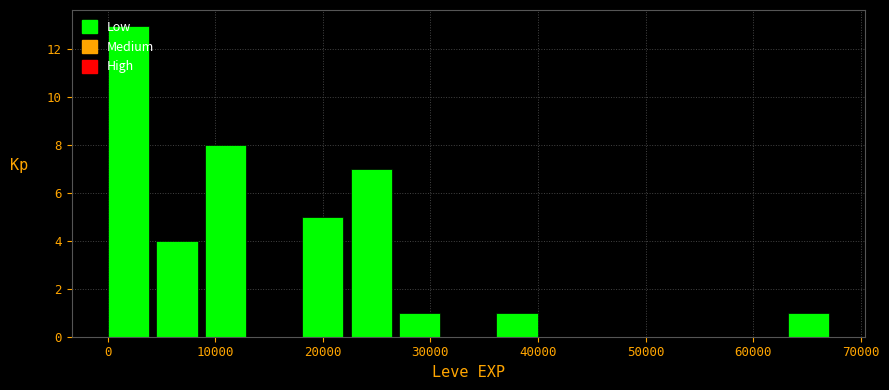

How tall is the bar that spans 63000 to 68000 on the x-axis? Neither the bar edges nor the heights are printed on the chart, so give them approximately, as read against the axes.

1